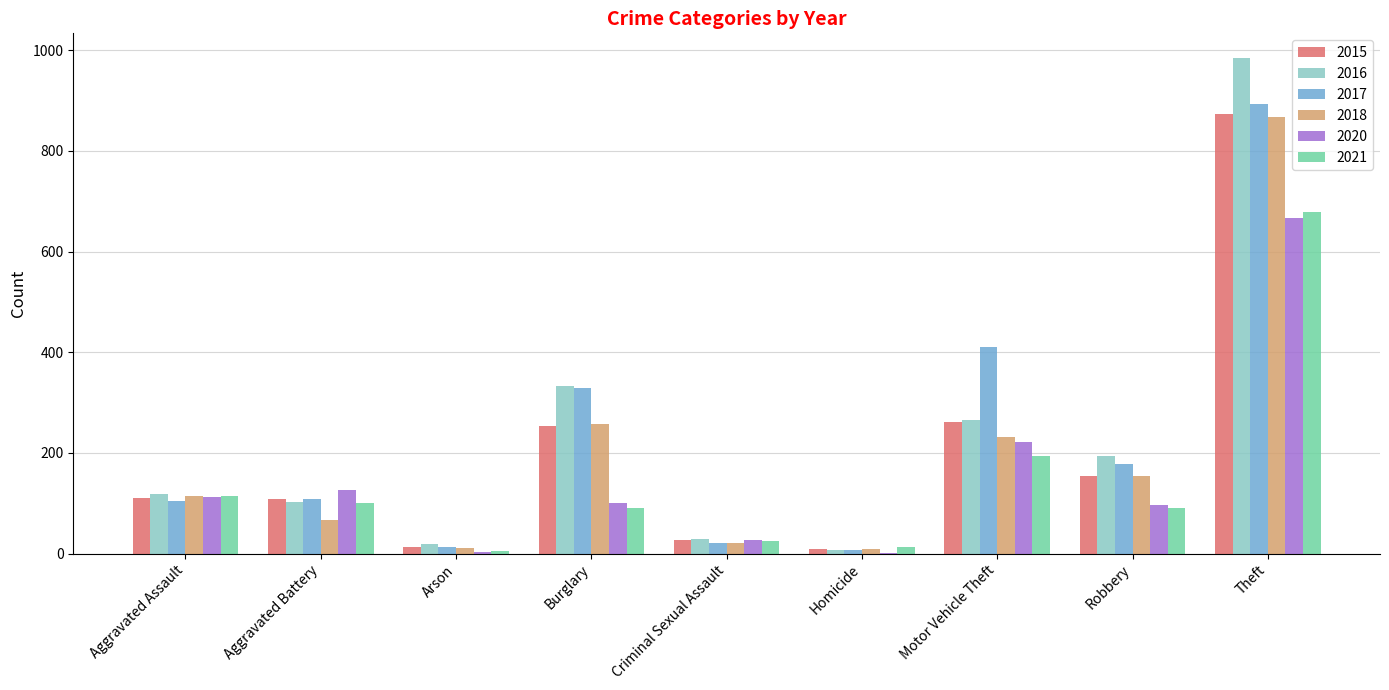

Which series changed the most between Criminal Sexual Assault and Theft?

2016